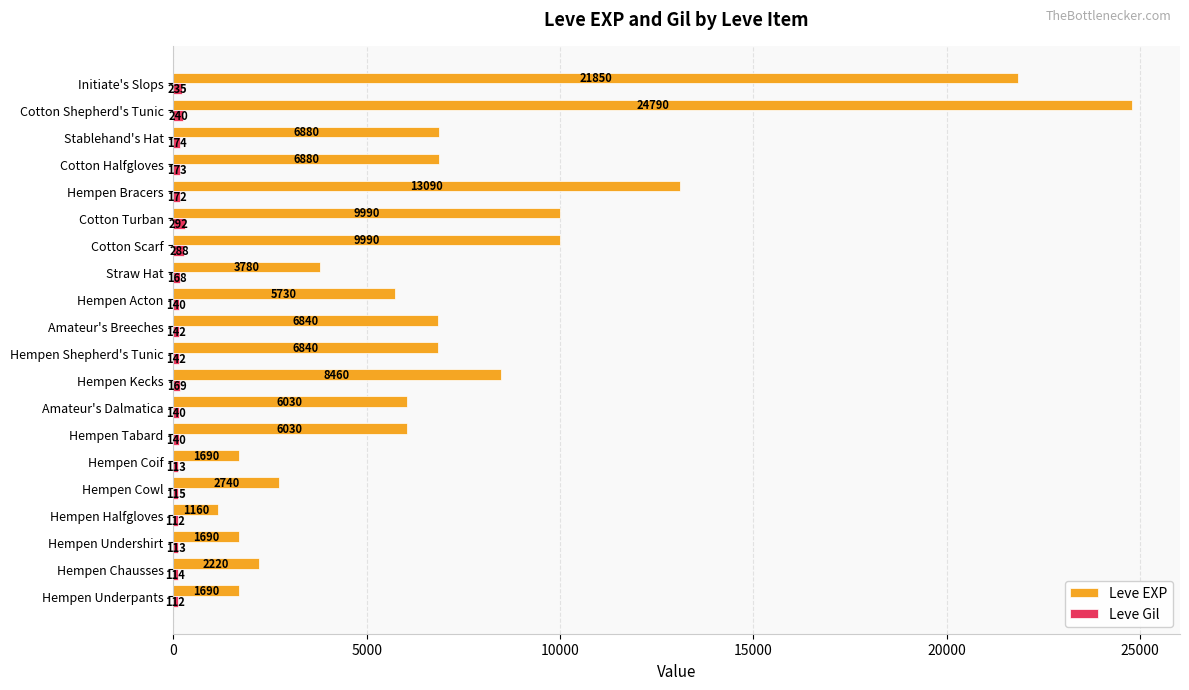

What is the difference between the highest and lowest values at Straw Hat?

3612